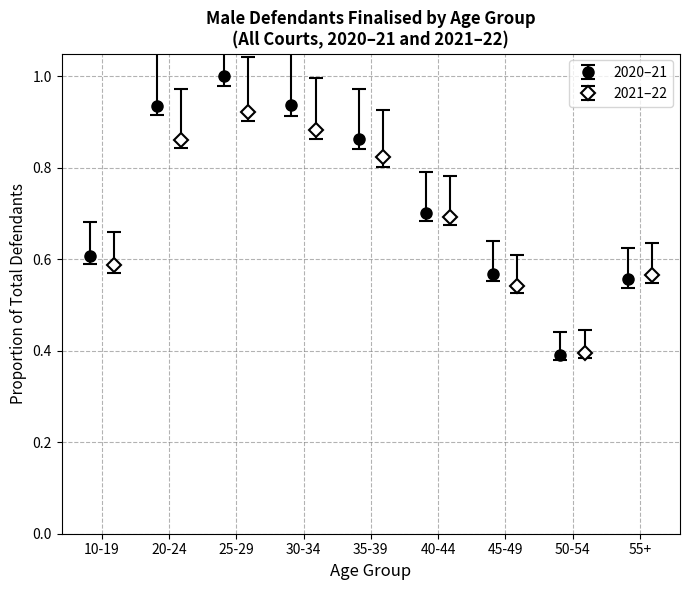

What is the lowest value of the 2020–21 series?

0.4